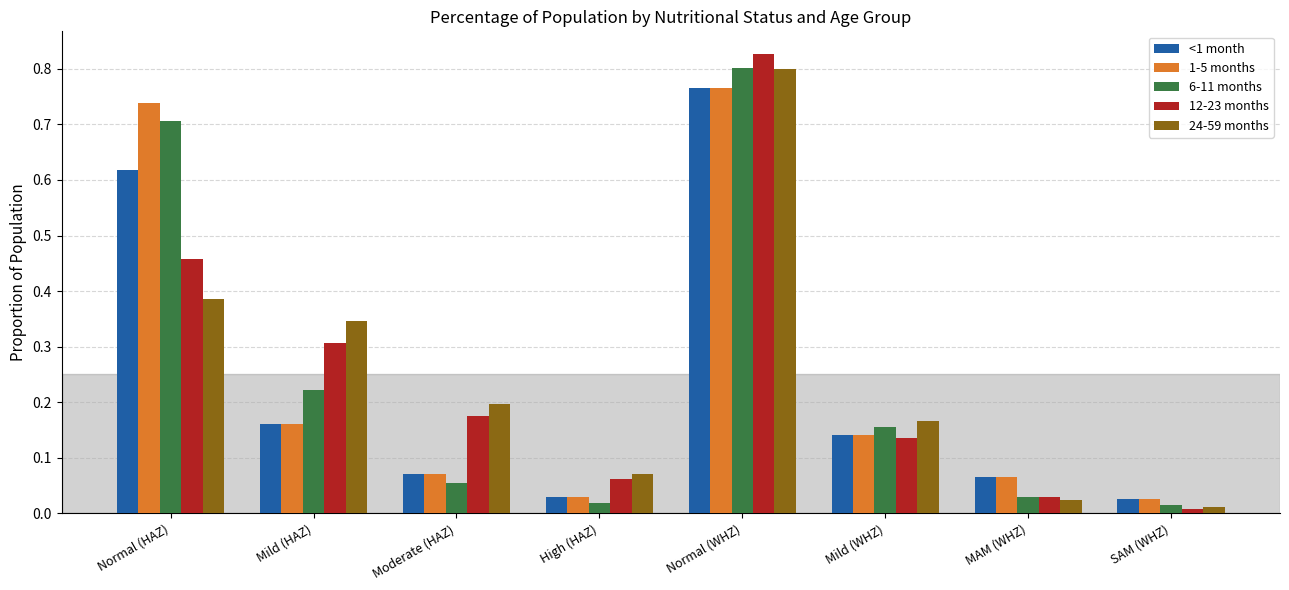

Which series has the largest range (max minus min)?

12-23 months